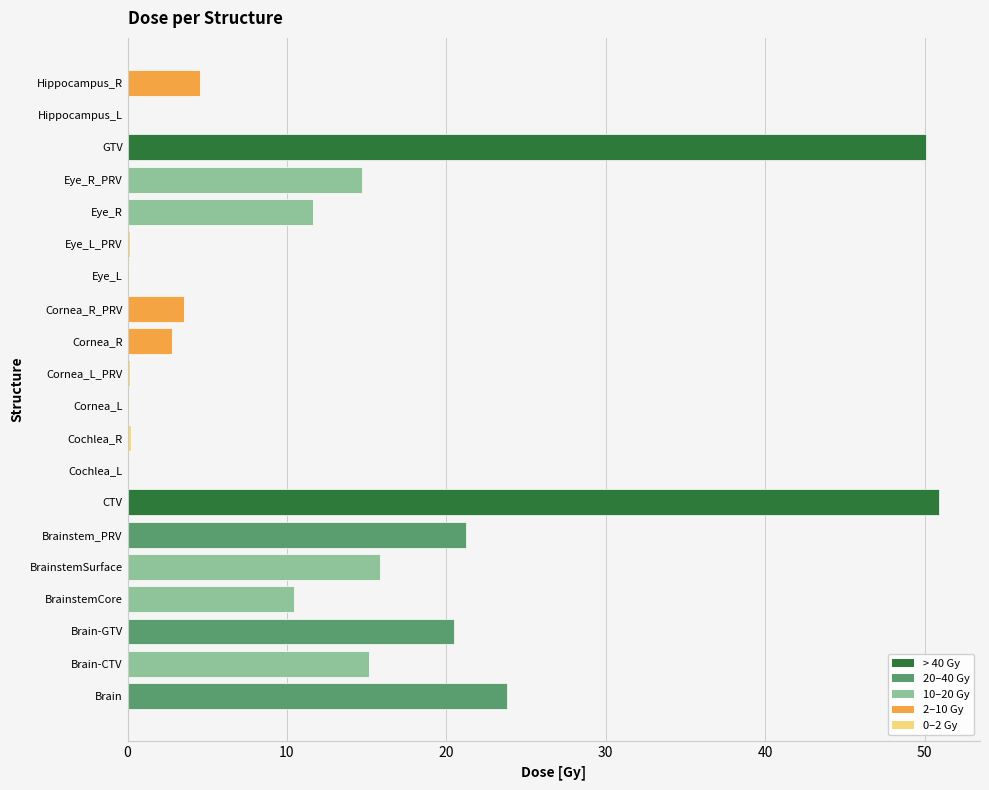

At which label is the value closest to 25?

Brain